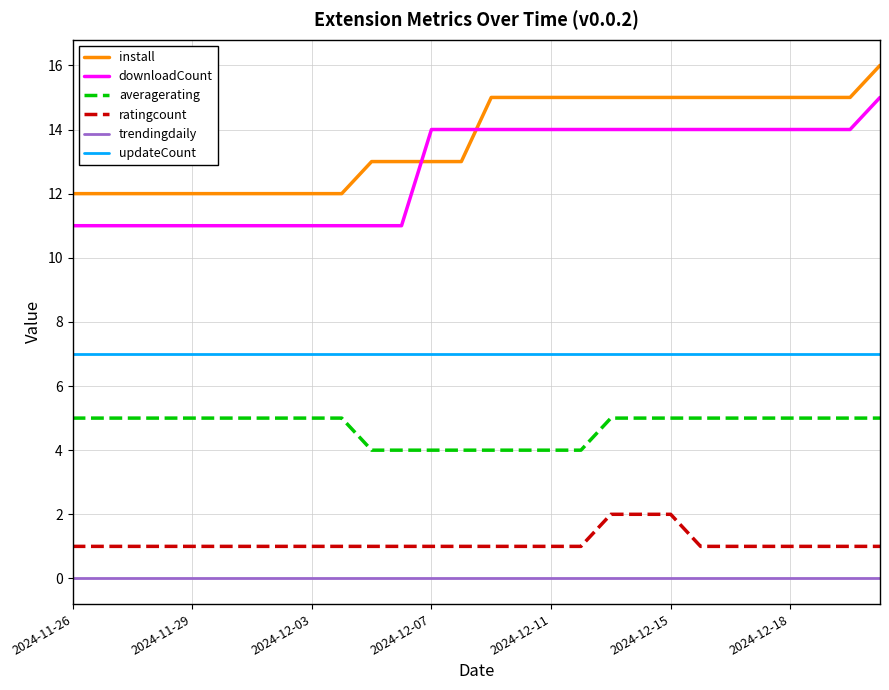

Which series has the largest total across all categories?

install